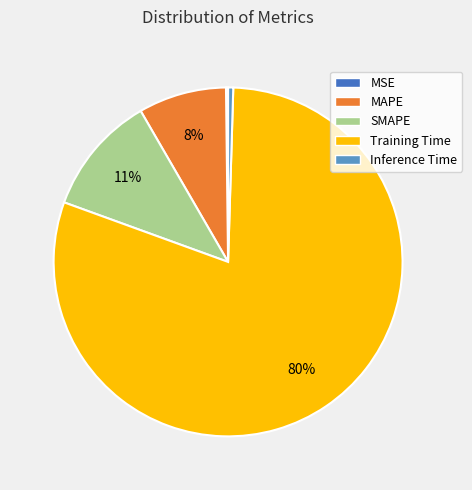

To the nearest percent, what portion does MAPE represent?

8%